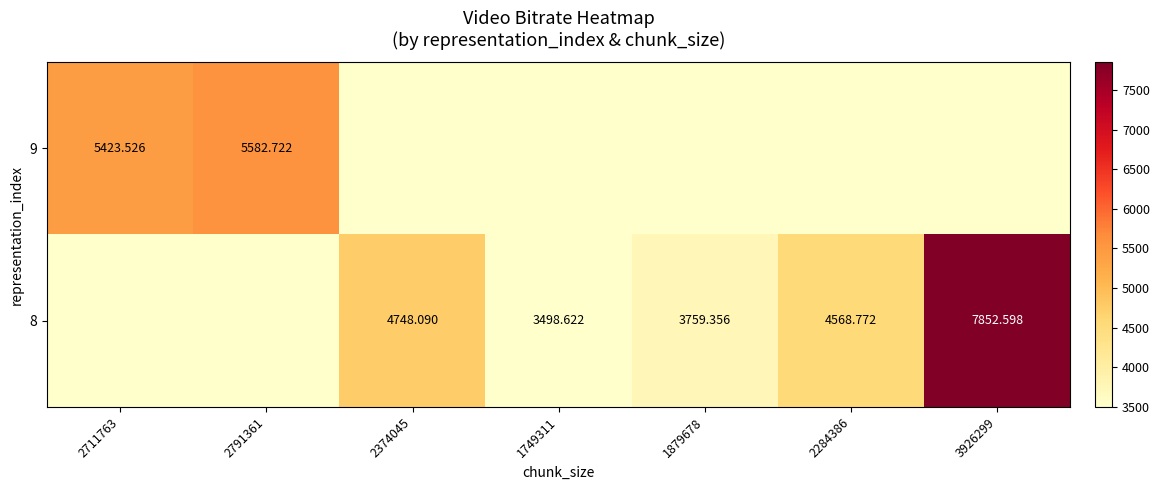

Read the 9 value at 2711763.

5423.5